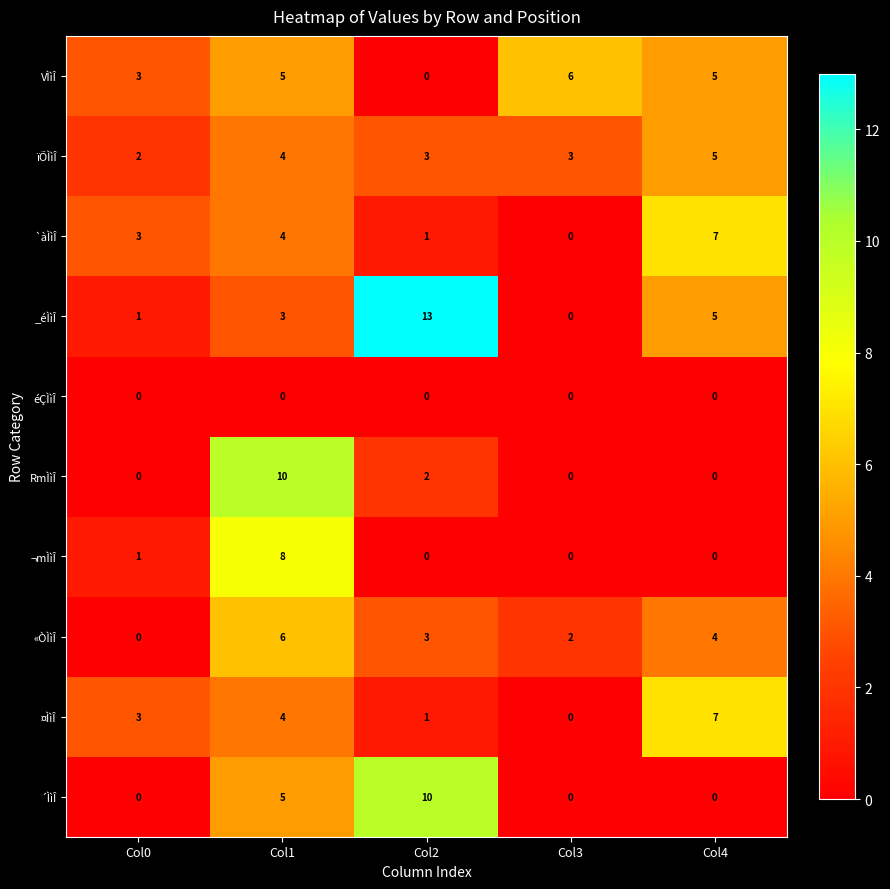

What is the greatest value displayed?

13